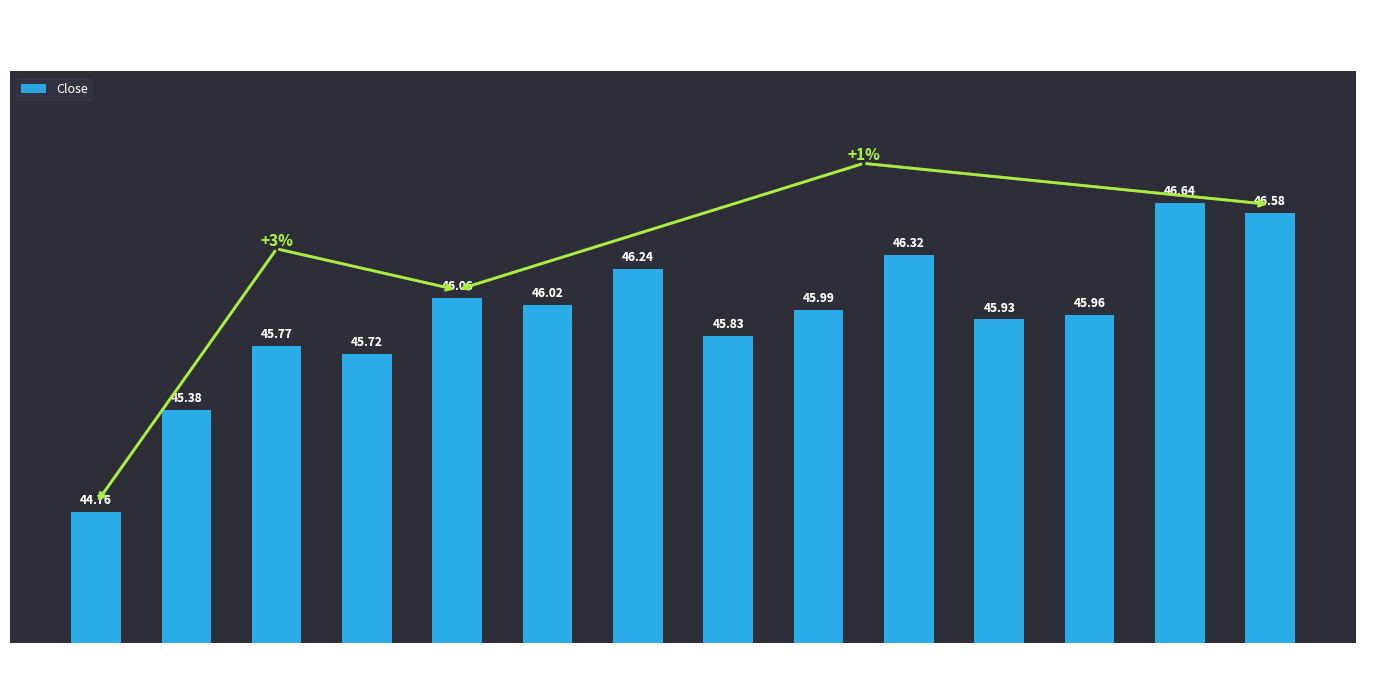

What is the maximum value shown in the chart?

46.6